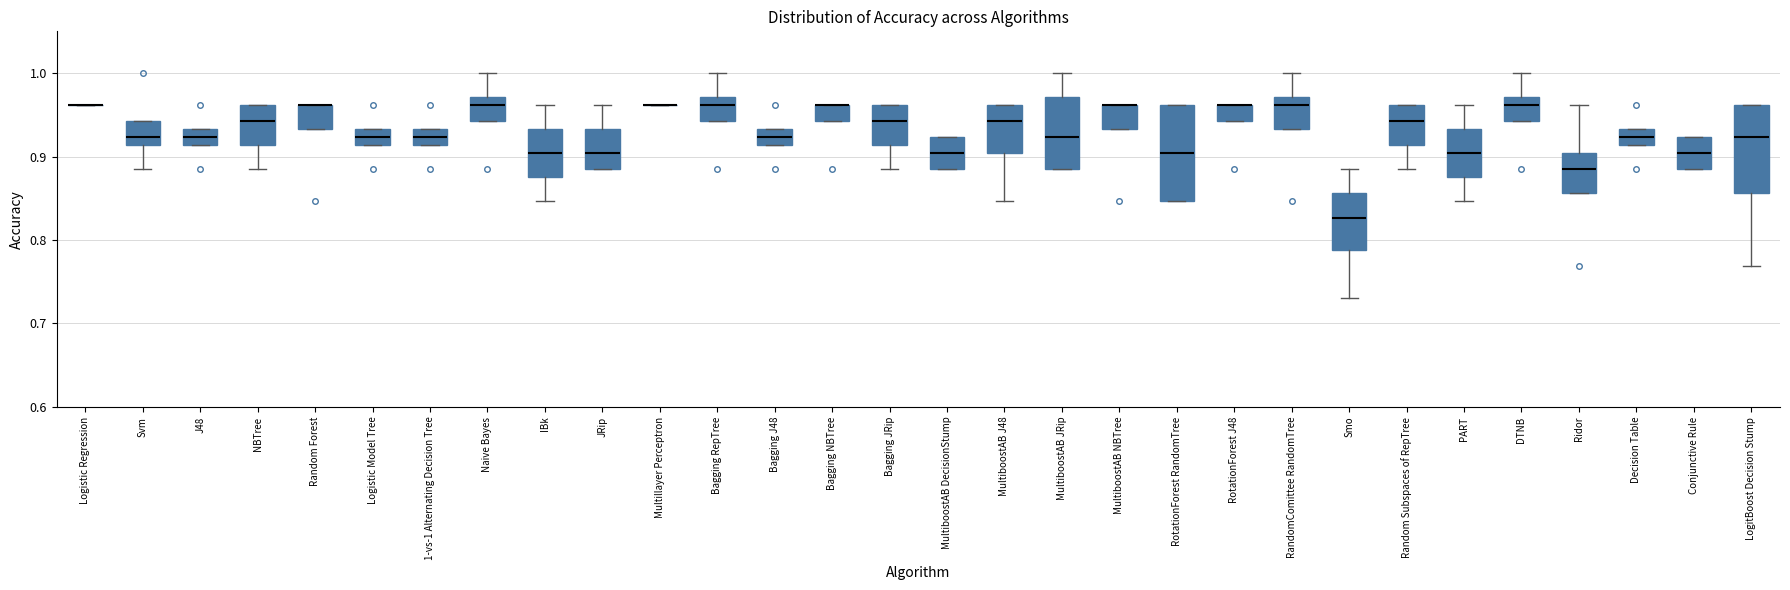

Reading left to right, read every box against the y-axis: the position of its median line, the range the box covers, and the ends of its whiskers. The values are not printed on the chart, so give them approximately, as read against the axis.

Logistic Regression: box collapsed to a line at 0.96, whiskers 0.96 to 0.96
Svm: median 0.92, box 0.91 to 0.94, whiskers 0.88 to 0.94
J48: median 0.92, box 0.91 to 0.93, whiskers 0.91 to 0.93
NBTree: median 0.94, box 0.91 to 0.96, whiskers 0.88 to 0.96
Random Forest: median 0.96 (drawn on the box's upper edge), box 0.93 to 0.96, whiskers 0.93 to 0.96
Logistic Model Tree: median 0.92, box 0.91 to 0.93, whiskers 0.91 to 0.93
1-vs-1 Alternating Decision Tree: median 0.92, box 0.91 to 0.93, whiskers 0.91 to 0.93
Naive Bayes: median 0.96, box 0.94 to 0.97, whiskers 0.94 to 1.00
IBk: median 0.90, box 0.88 to 0.93, whiskers 0.85 to 0.96
JRip: median 0.90, box 0.88 to 0.93, whiskers 0.88 to 0.96
Multillayer Perceptron: box collapsed to a line at 0.96, whiskers 0.96 to 0.96
Bagging RepTree: median 0.96, box 0.94 to 0.97, whiskers 0.94 to 1.00
Bagging J48: median 0.92, box 0.91 to 0.93, whiskers 0.91 to 0.93
Bagging NBTree: median 0.96 (drawn on the box's upper edge), box 0.94 to 0.96, whiskers 0.94 to 0.96
Bagging JRip: median 0.94, box 0.91 to 0.96, whiskers 0.88 to 0.96
MultiboostAB DecisionStump: median 0.90, box 0.88 to 0.92, whiskers 0.88 to 0.92
MultiboostAB J48: median 0.94, box 0.90 to 0.96, whiskers 0.85 to 0.96
MultiboostAB JRip: median 0.92, box 0.88 to 0.97, whiskers 0.88 to 1.00
MultiboostAB NBTree: median 0.96 (drawn on the box's upper edge), box 0.93 to 0.96, whiskers 0.93 to 0.96
RotationForest RandomTree: median 0.90, box 0.85 to 0.96, whiskers 0.85 to 0.96
RotationForest J48: median 0.96 (drawn on the box's upper edge), box 0.94 to 0.96, whiskers 0.94 to 0.96
RandomComittee RandomTree: median 0.96, box 0.93 to 0.97, whiskers 0.93 to 1.00
Smo: median 0.83, box 0.79 to 0.86, whiskers 0.73 to 0.88
Random Subspaces of RepTree: median 0.94, box 0.91 to 0.96, whiskers 0.88 to 0.96
PART: median 0.90, box 0.88 to 0.93, whiskers 0.85 to 0.96
DTNB: median 0.96, box 0.94 to 0.97, whiskers 0.94 to 1.00
Ridor: median 0.88, box 0.86 to 0.90, whiskers 0.86 to 0.96
Decision Table: median 0.92, box 0.91 to 0.93, whiskers 0.91 to 0.93
Conjunctive Rule: median 0.90, box 0.88 to 0.92, whiskers 0.88 to 0.92
LogitBoost Decision Stump: median 0.92, box 0.86 to 0.96, whiskers 0.77 to 0.96